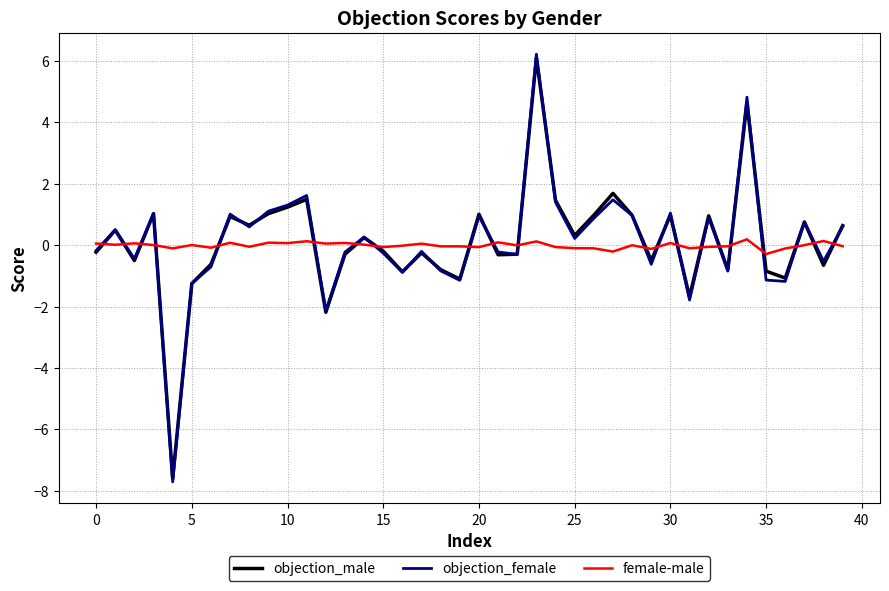

Count the number of data series in this chart.

3